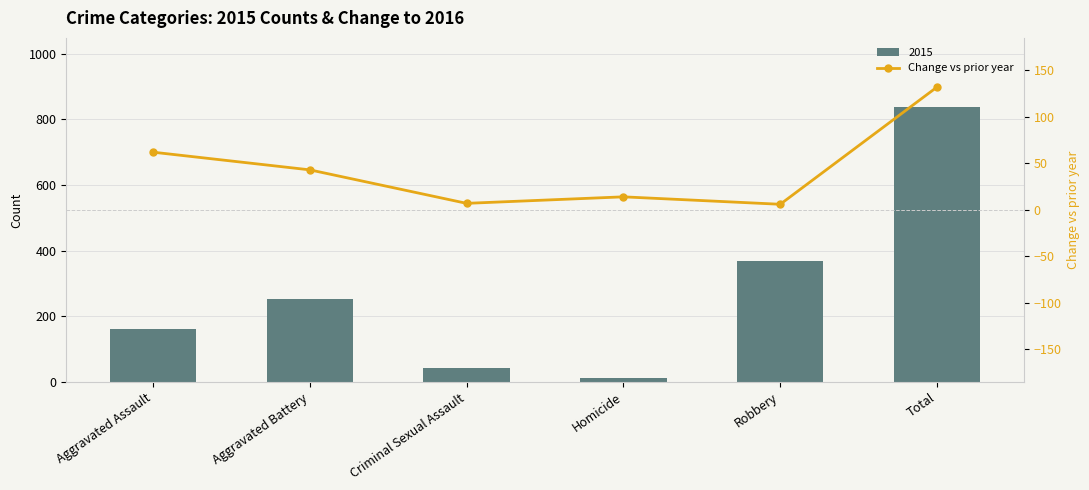

What is the greatest value displayed?

132